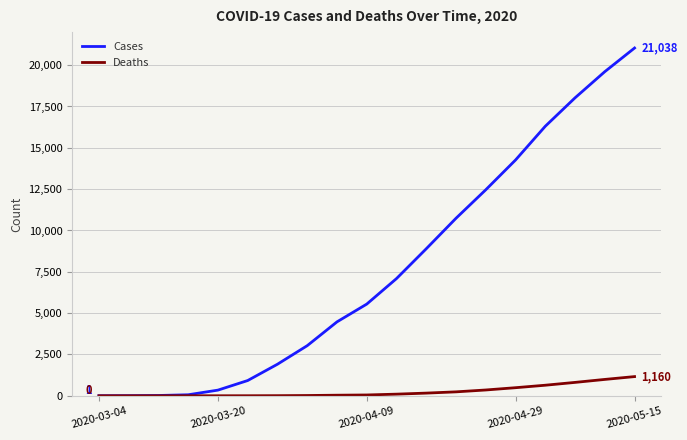

Rank the series by their maximum value, from lowest to highest.

Deaths, Cases